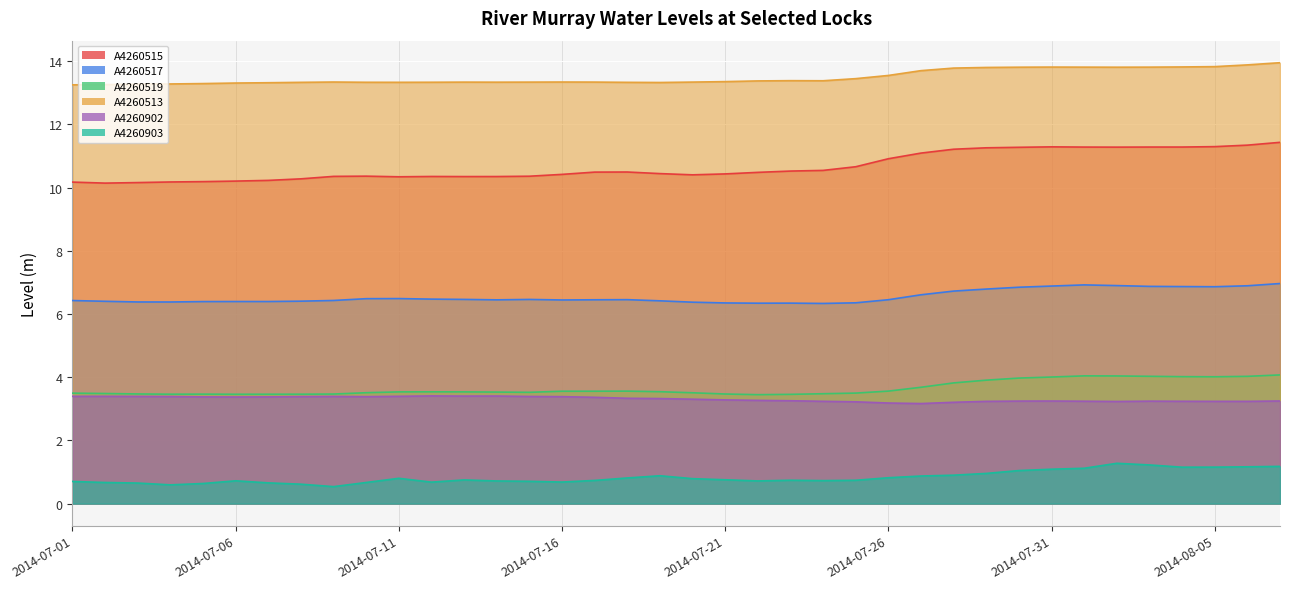

Which series has the largest total across all categories?

A4260513